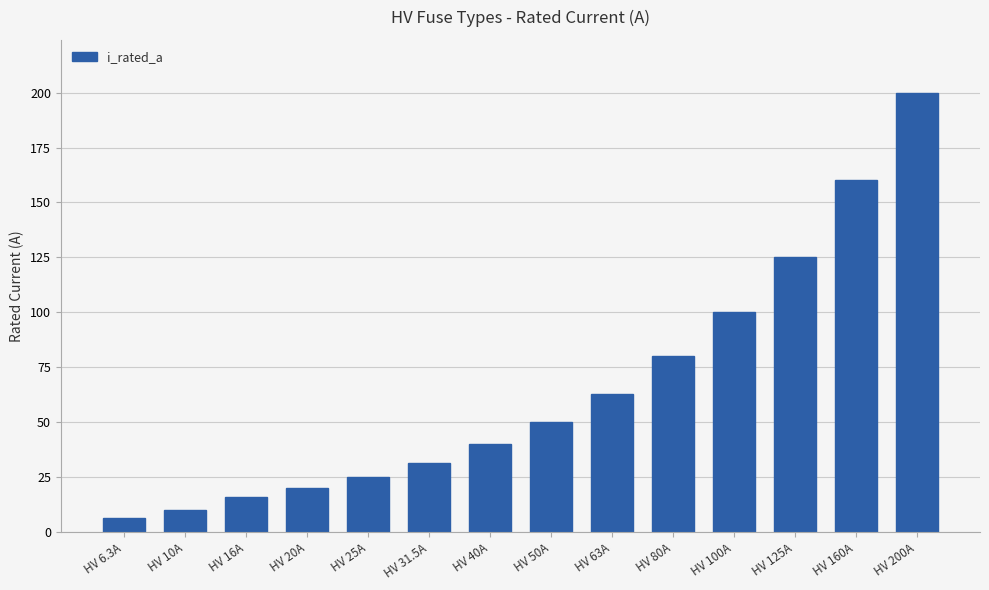

What position from the right is HV 80A?

5